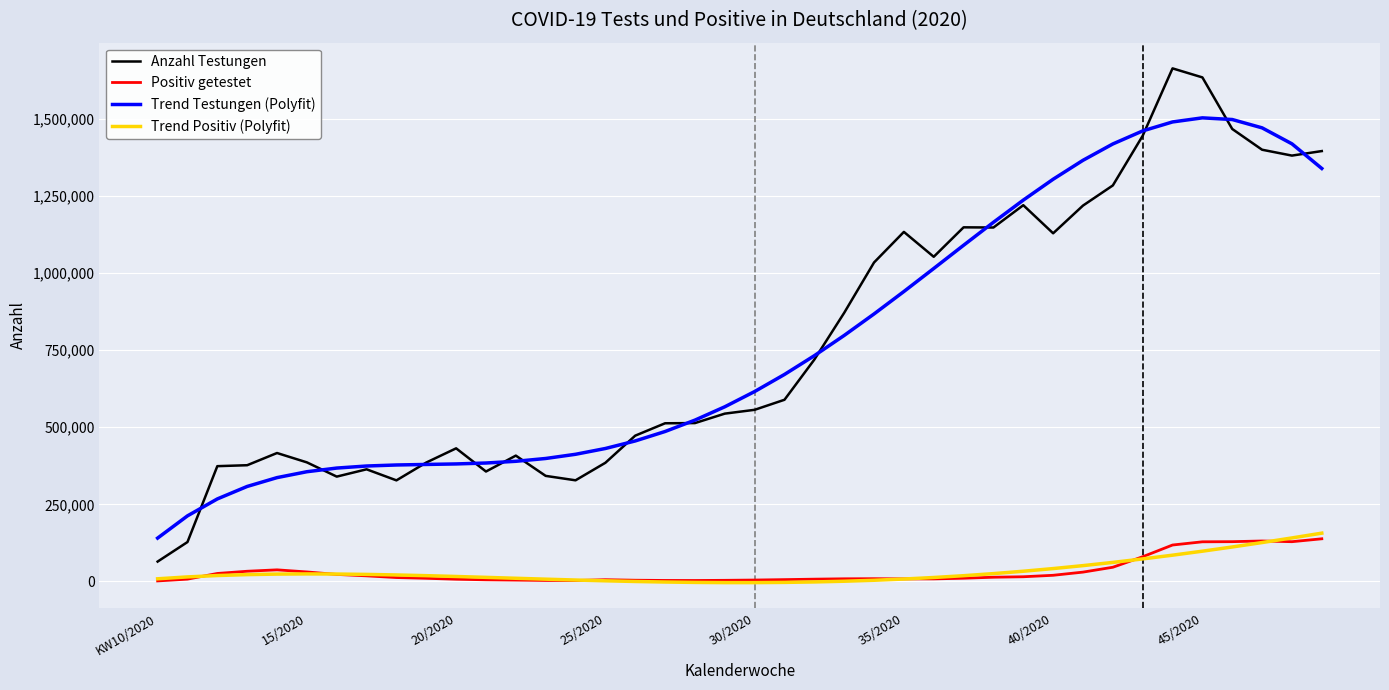

True or false: Anzahl Testungen and Positiv getestet intersect in this chart.

False